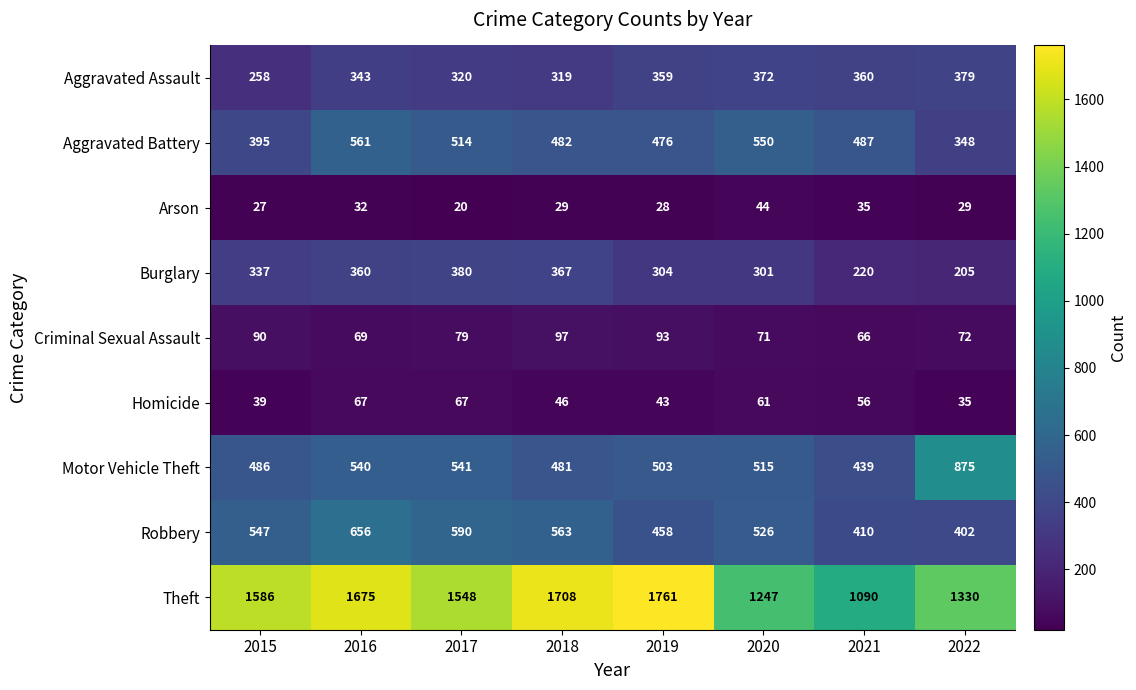

What is the spread (max minus min) of values at 2018?

1679